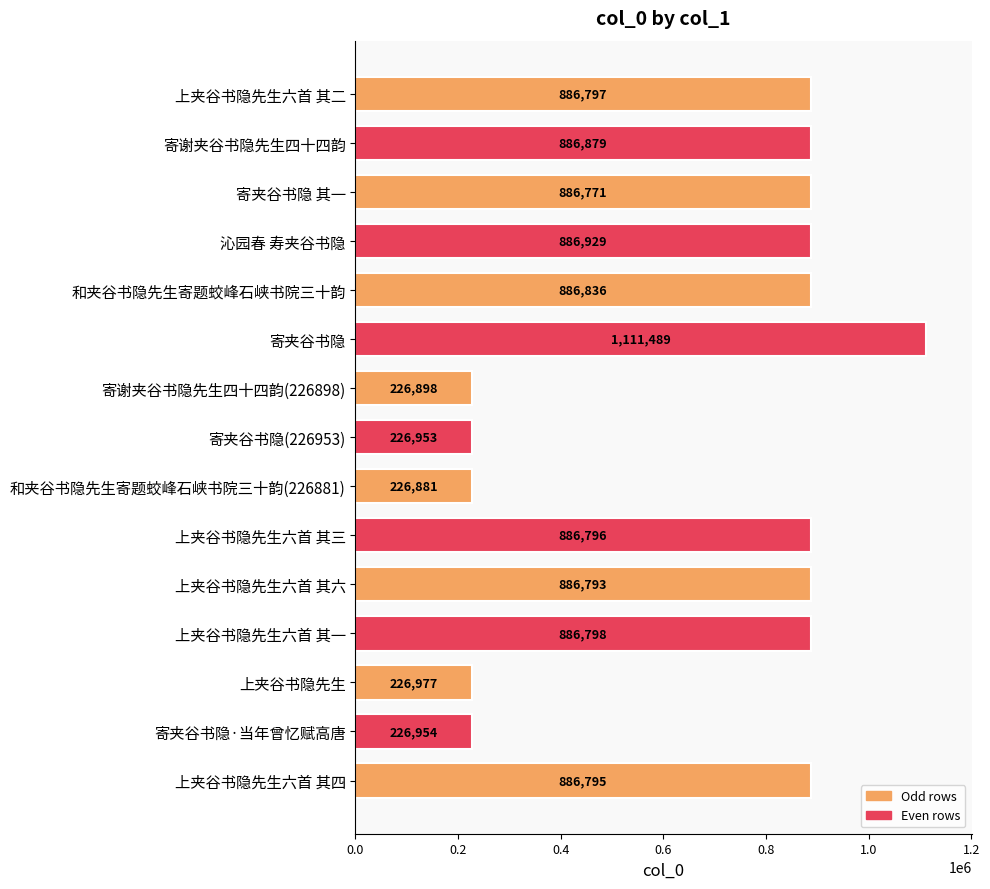

What is the ratio of the value at 上夹谷书隐先生六首 其二 to the value at 寄夹谷书隐(226953)?

3.9